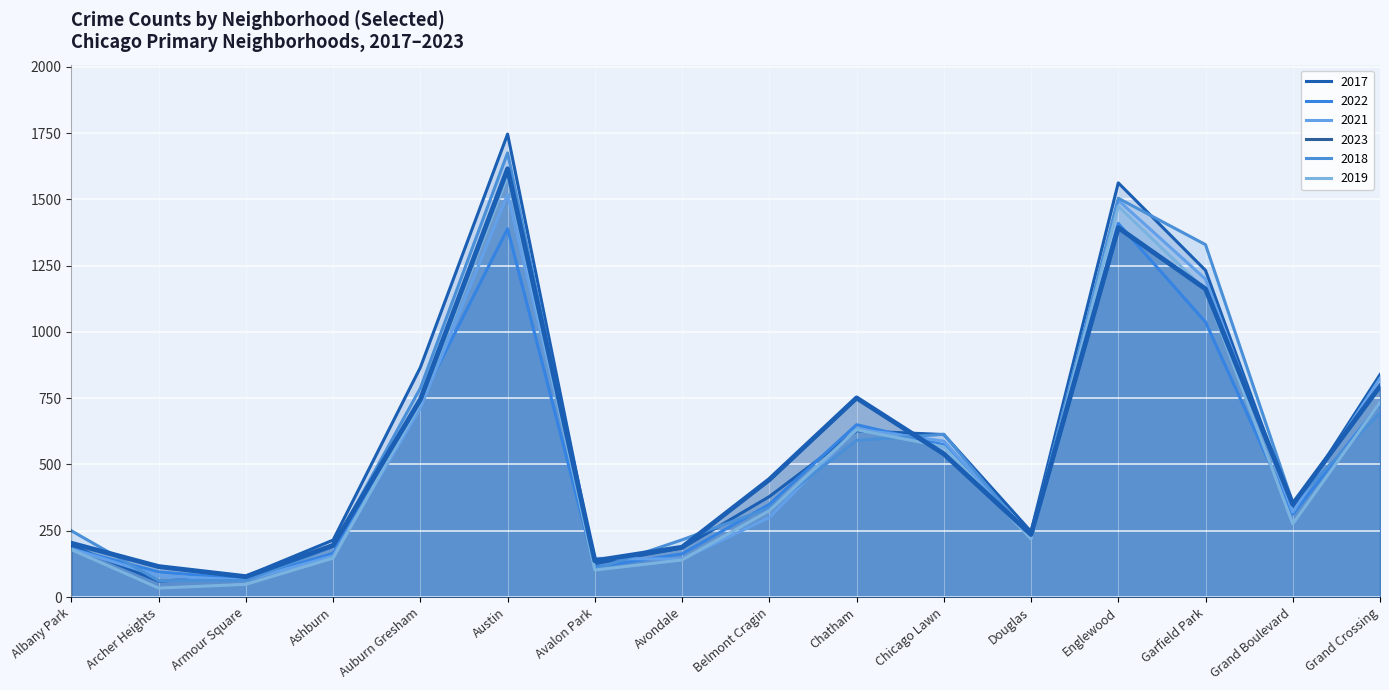

What is the label of the 10th point from the right?

Avalon Park